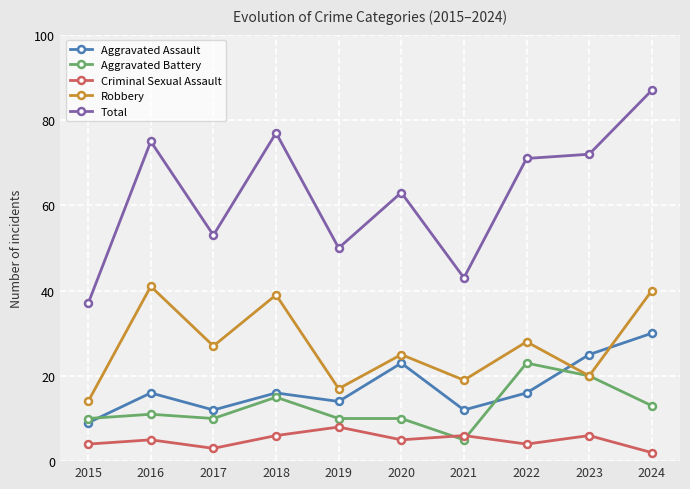

What is the difference between the highest and lowest values at 2015?

33